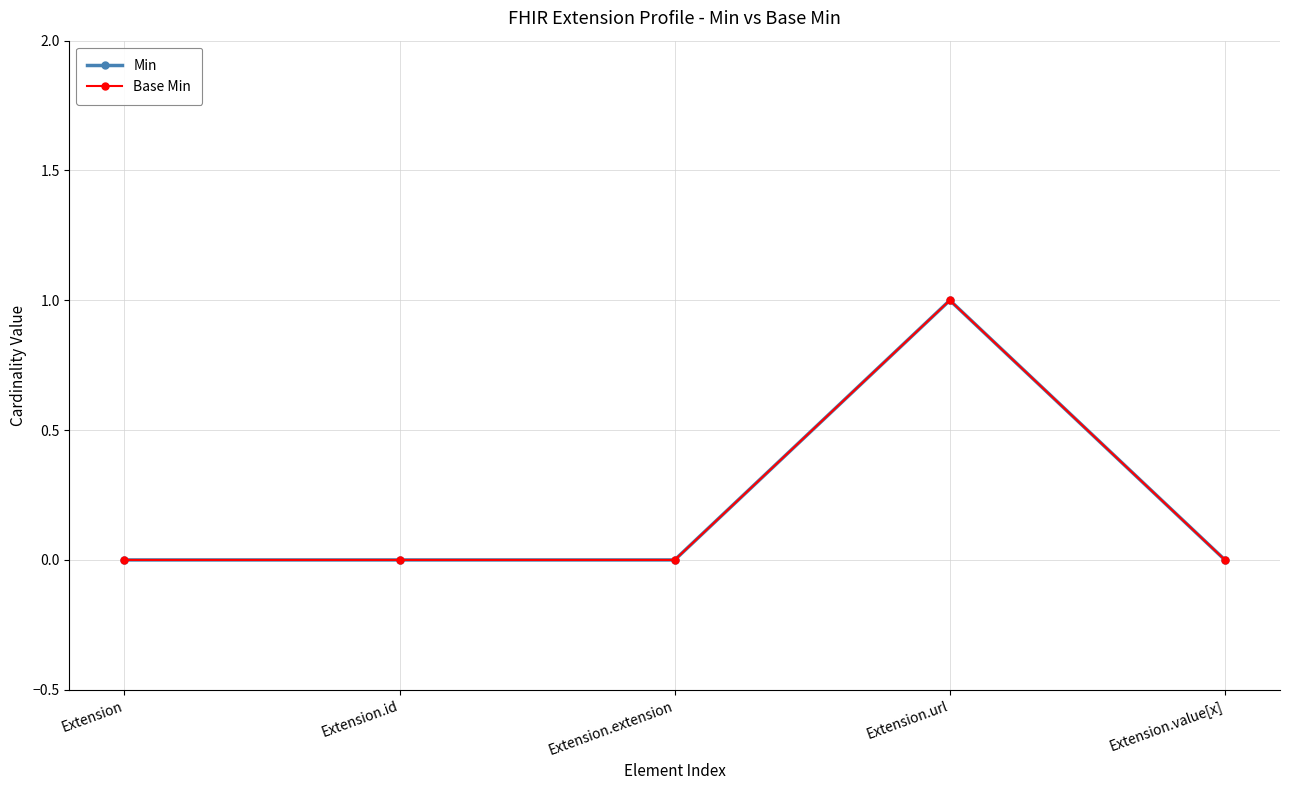

Is this an area chart (filled region under the line)?

No